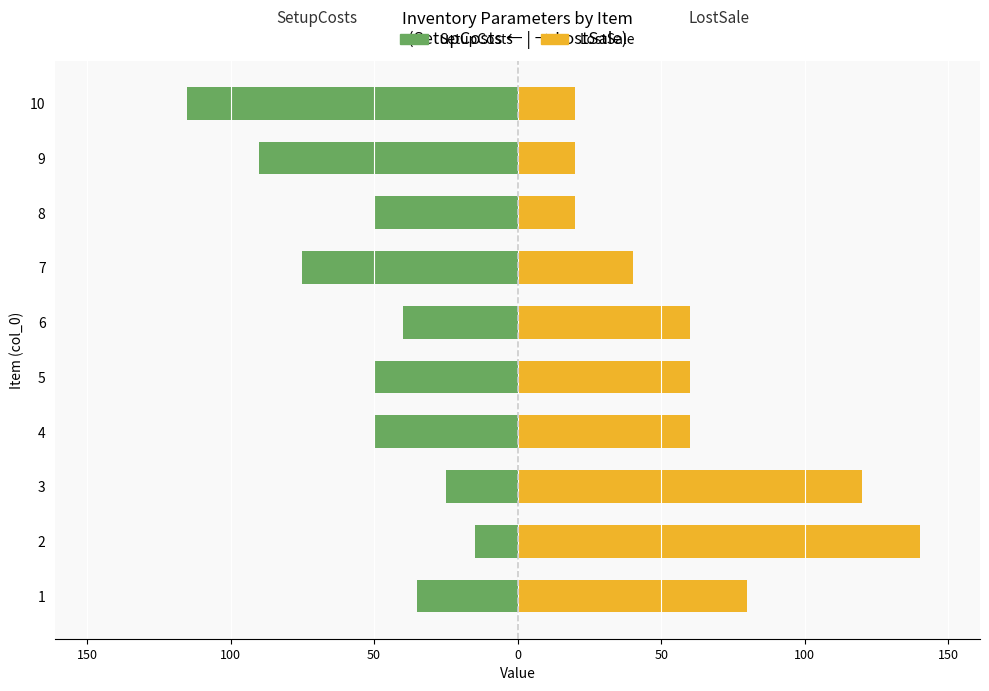

What is the average value of the LostSale series?

62